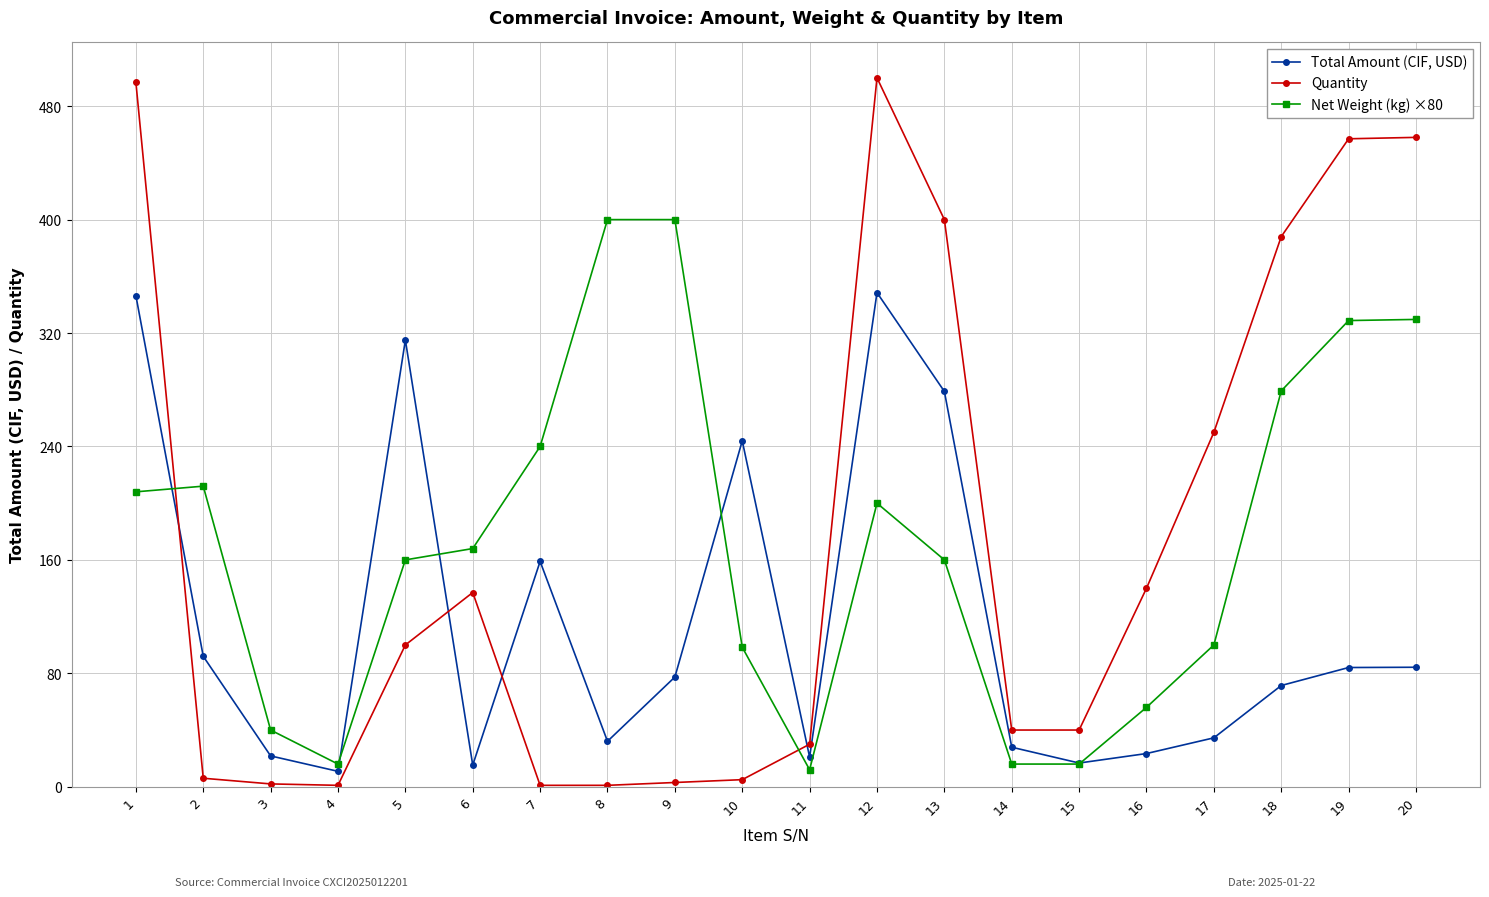

What is the sum of the Total Amount (CIF, USD) values at 16 and 18?

94.8